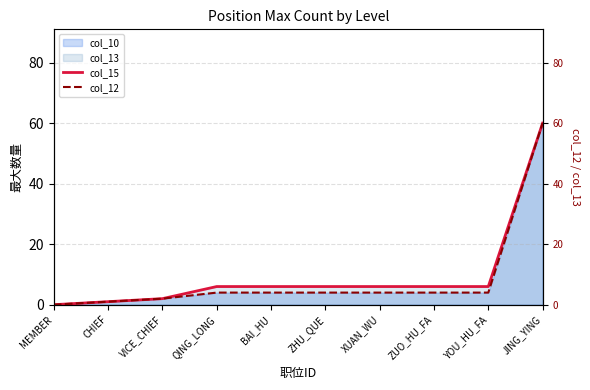

Where is col_12 nearest to the value 30?

QING_LONG